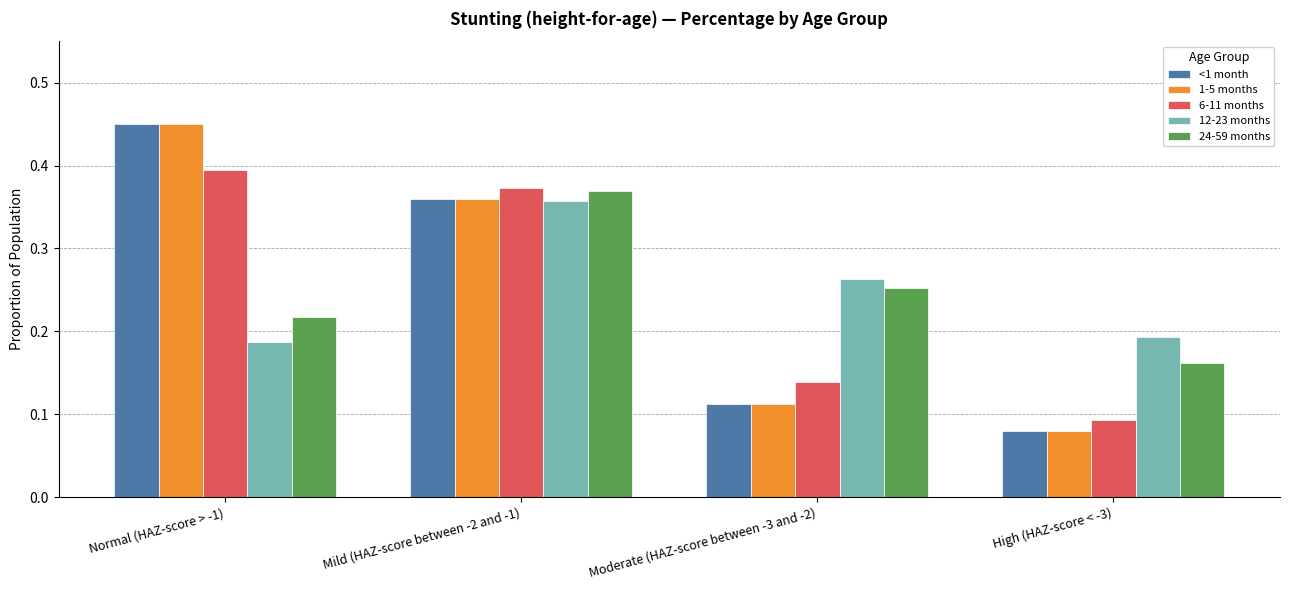

Count the <1 month values in the range 0 to 1.

4